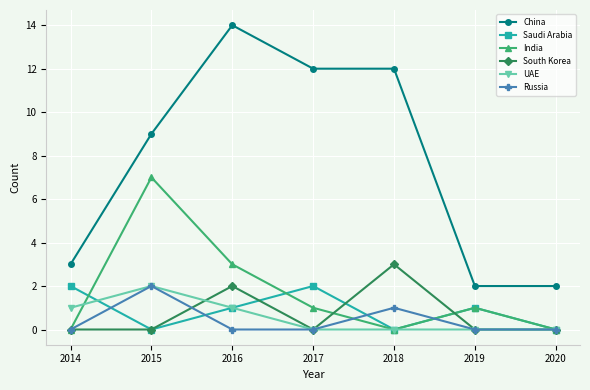

True or false: UAE and China cross at least once.

False